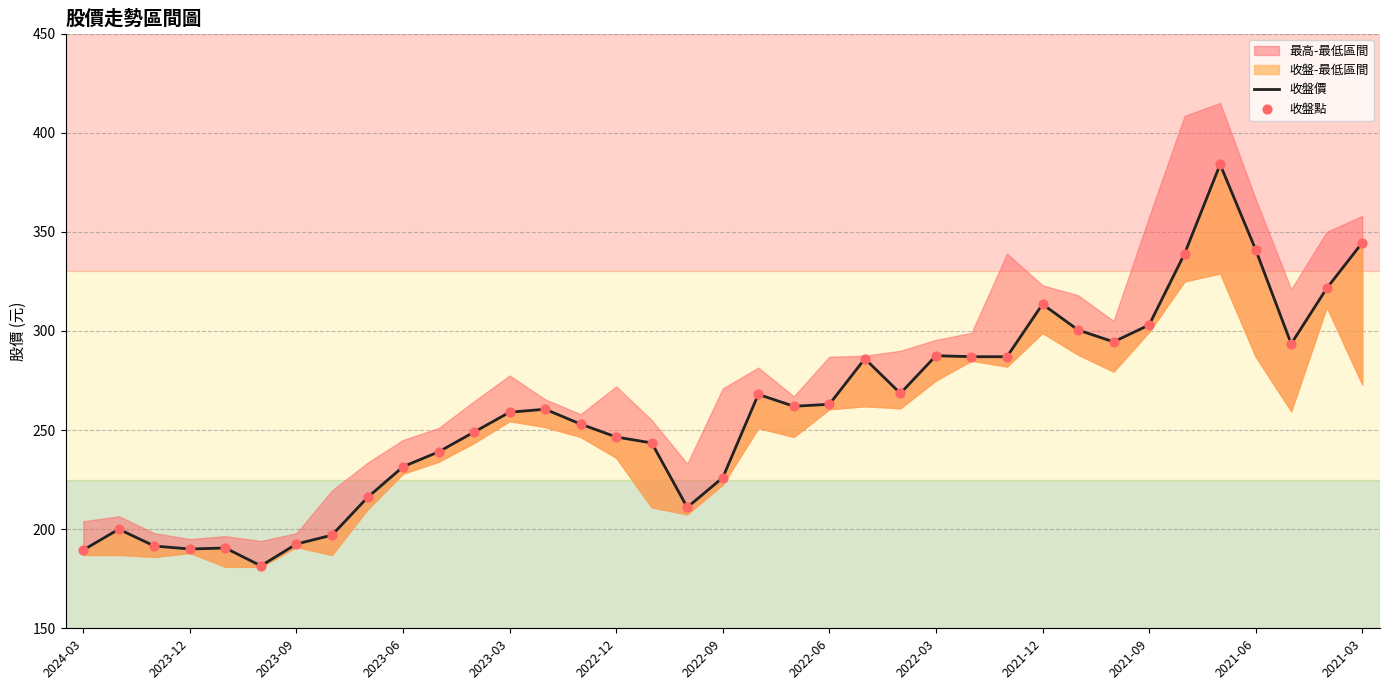

What is the total value across all series at 2023-12?

400.0